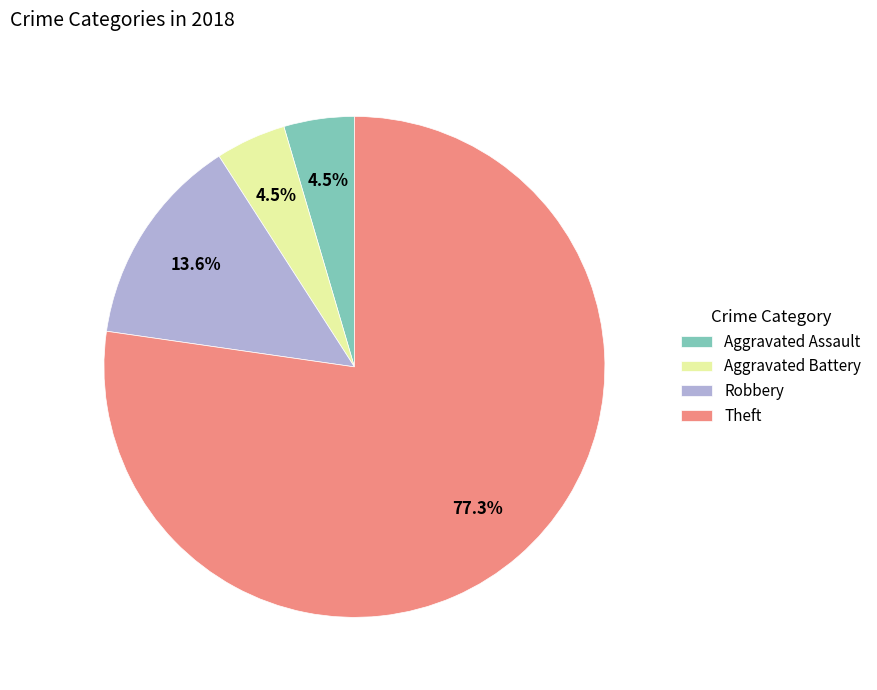

To the nearest percent, what is the combined percentage of Robbery and Theft?

91%